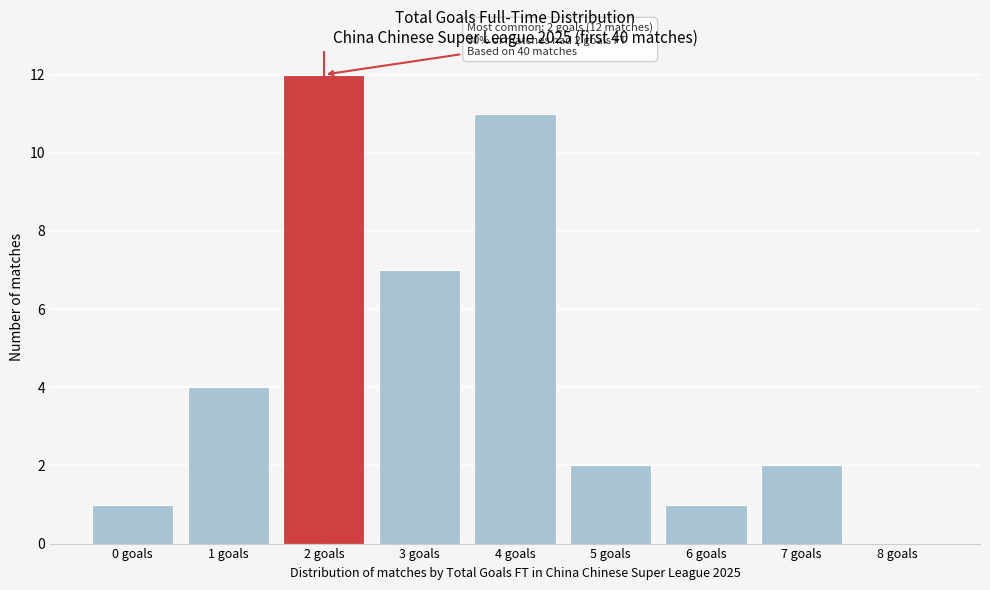

Over which range of the x-axis is the bar tallest?

1.5 to 2.5